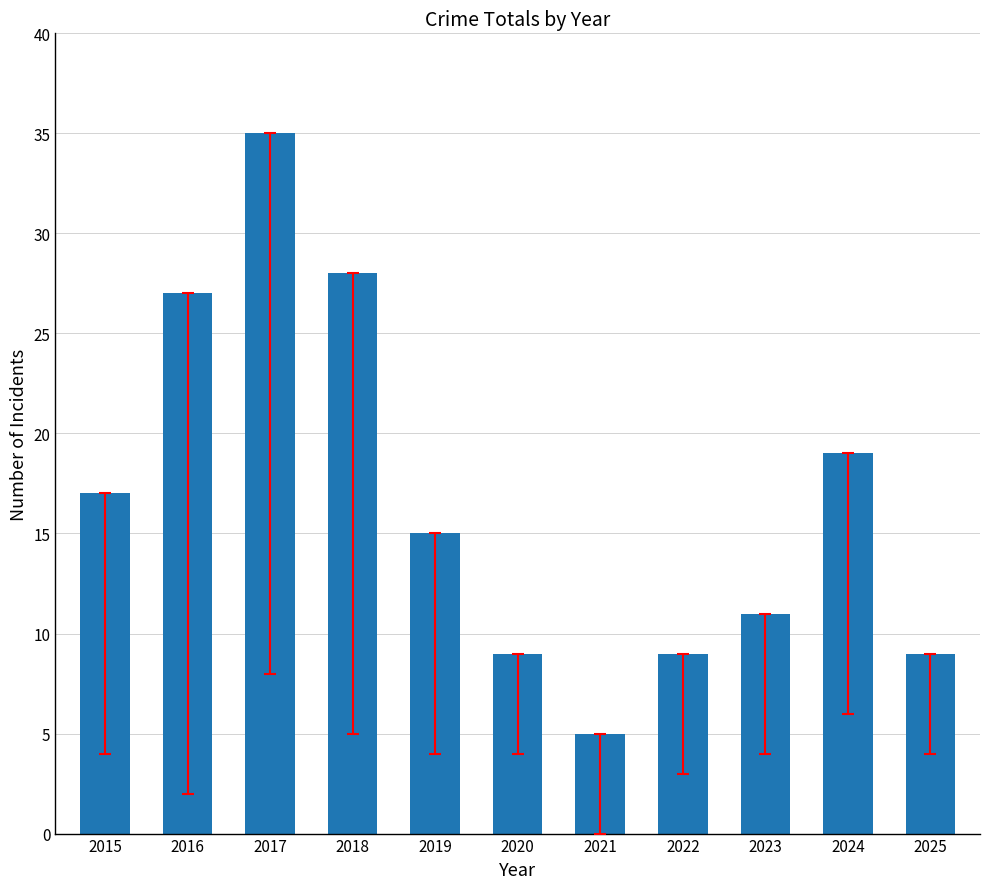

How many data points are less than 15?

5